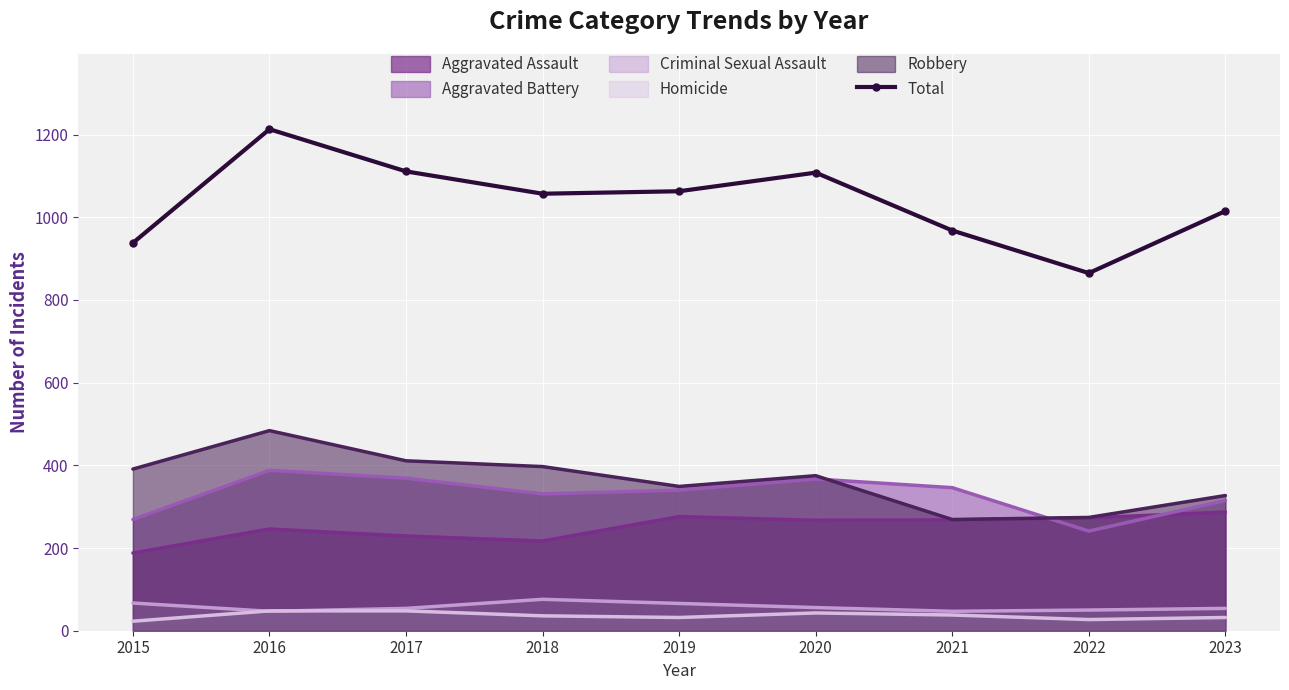

How many interior local valleys (lower than both neighbors) does the data have?

2